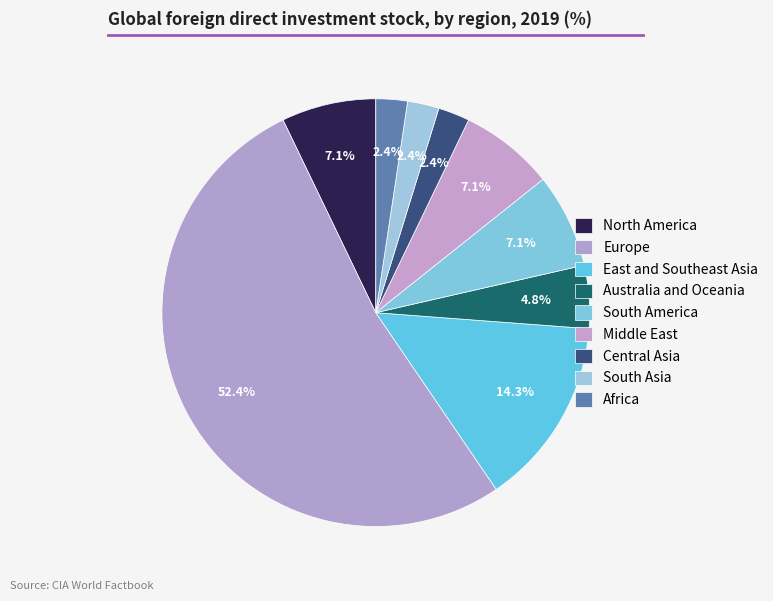

To the nearest percent, what percentage of the pie is North America?

7%